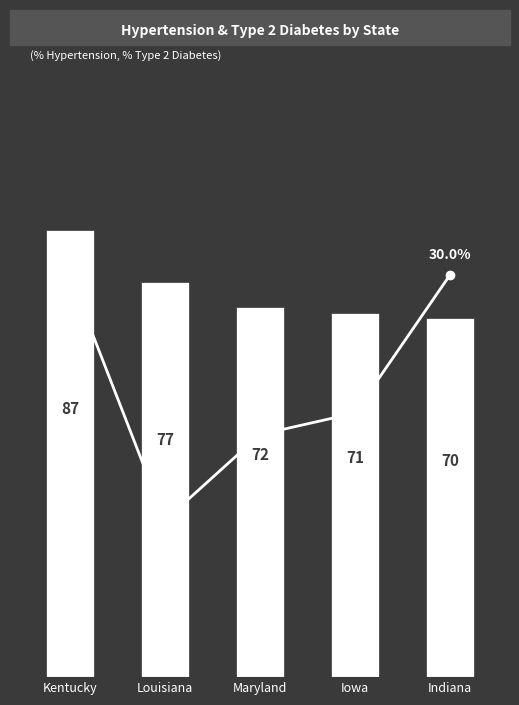

Rank the categories by % Type 2 / Hypertension value from highest to lowest.

Indiana, Kentucky, Iowa, Maryland, Louisiana